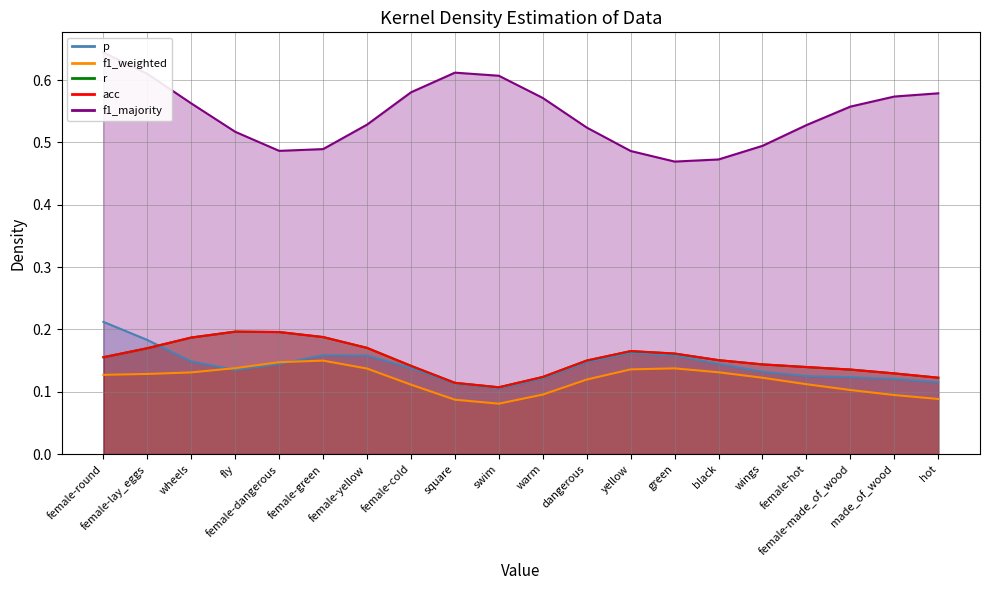

What is the label of the 5th point from the left?

female-dangerous